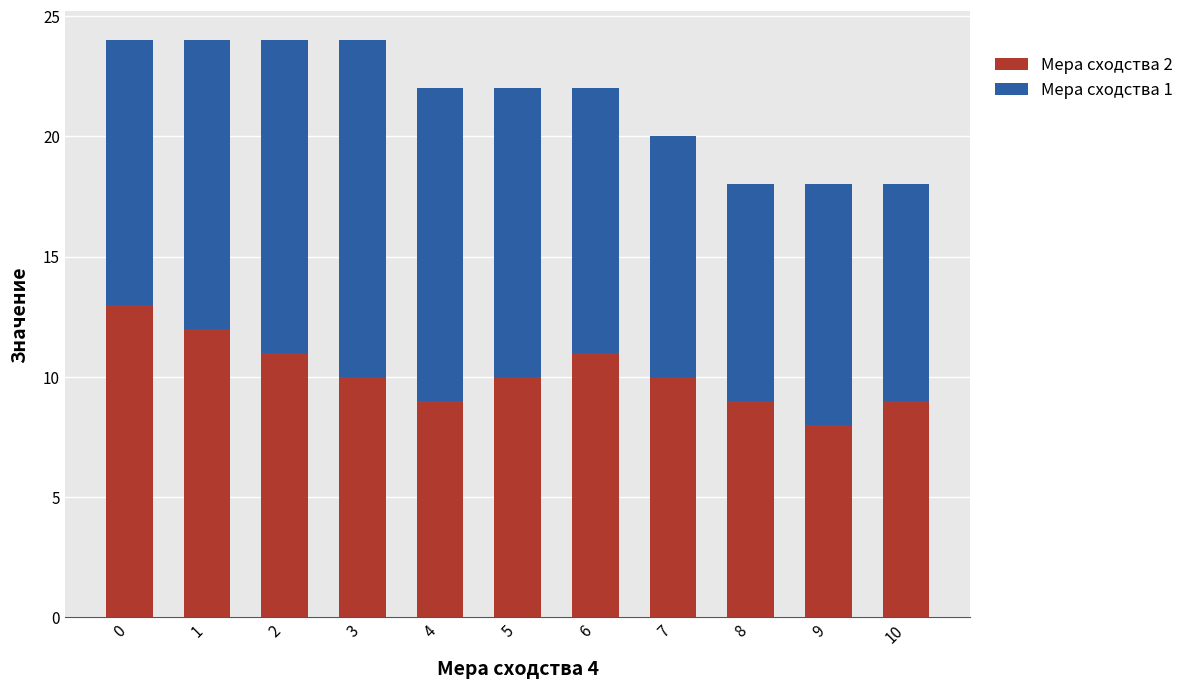

What are all the series names shown in the legend?

Мера сходства 2, Мера сходства 1